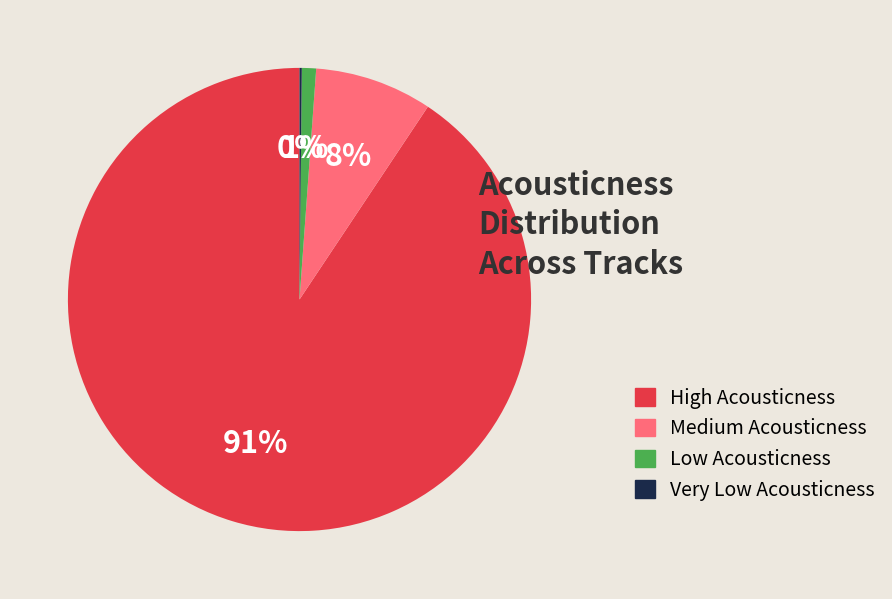

Does any single category account for the majority?

Yes